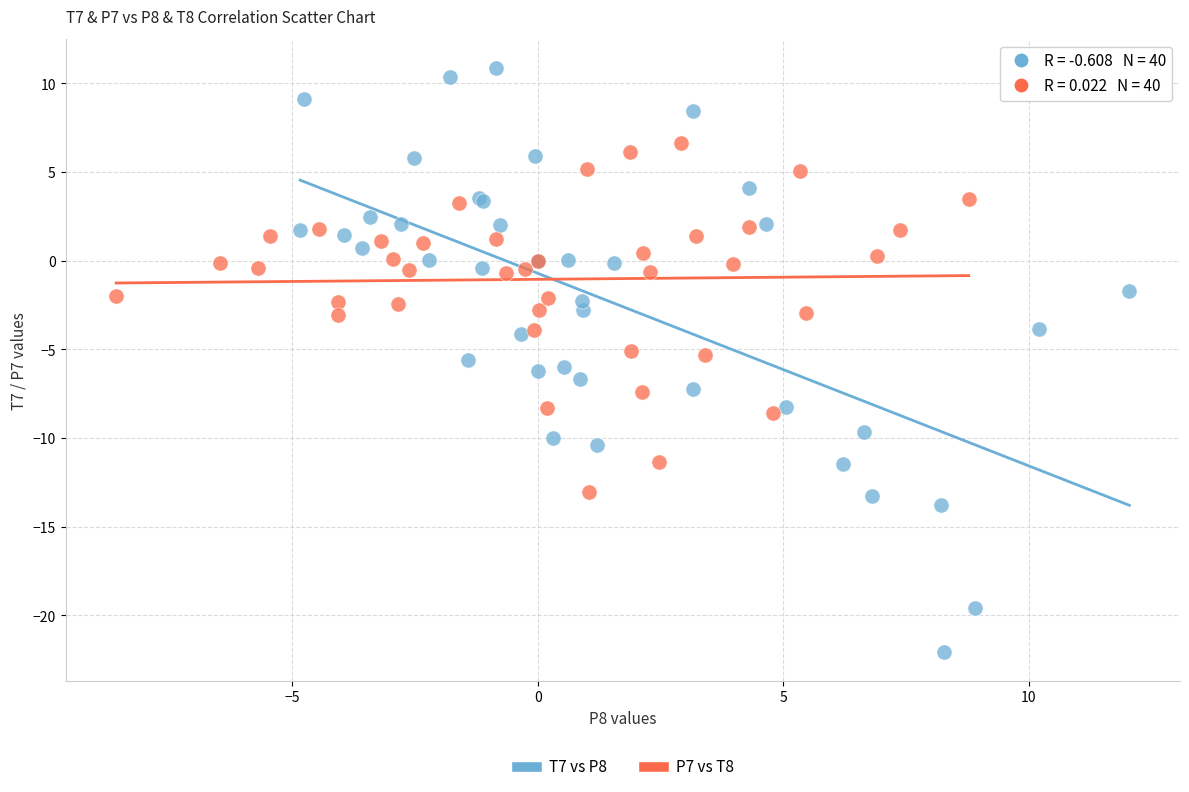

What are all the series names shown in the legend?

T7 vs P8, P7 vs T8